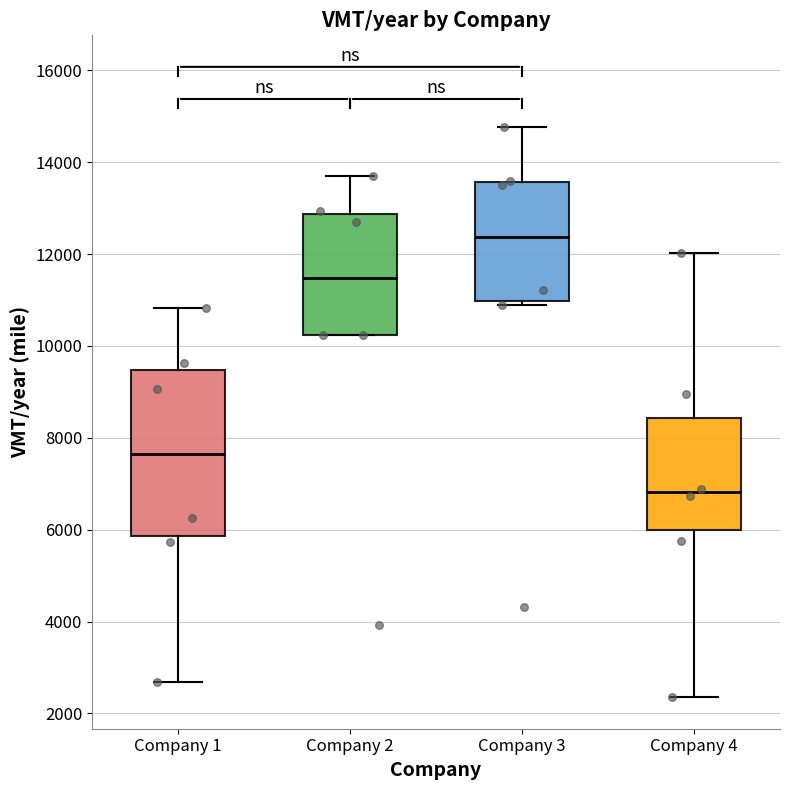

Reading left to right, read every box against the y-axis: the position of its median line, the range the box covers, and the ends of its whiskers. The values are not printed on the chart, so give them approximately, as read against the axis.

Company 1: median 7600, box 5800 to 9400, whiskers 2600 to 10800
Company 2: median 11400, box 10200 to 12800, whiskers 10200 to 13600
Company 3: median 12400, box 11000 to 13600, whiskers 10800 to 14800
Company 4: median 6800, box 6000 to 8400, whiskers 2400 to 12000